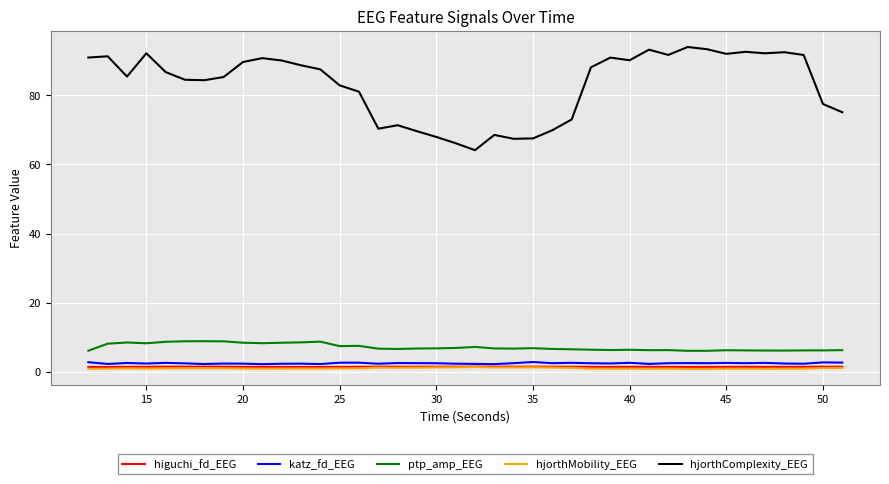

Which series has the widest spread of values?

hjorthComplexity_EEG